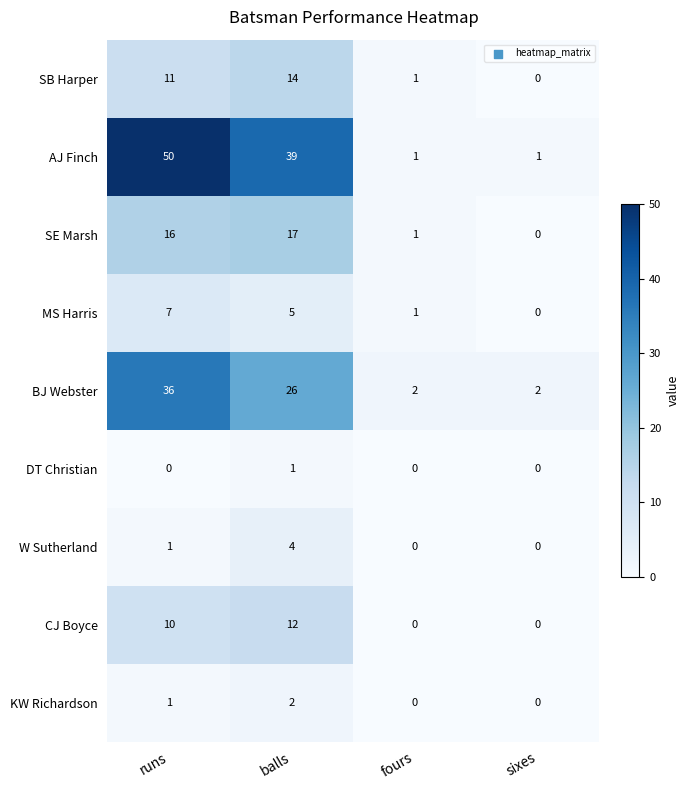

List the series in order of their peak value, lowest first.

DT Christian, KW Richardson, W Sutherland, MS Harris, CJ Boyce, SB Harper, SE Marsh, BJ Webster, AJ Finch